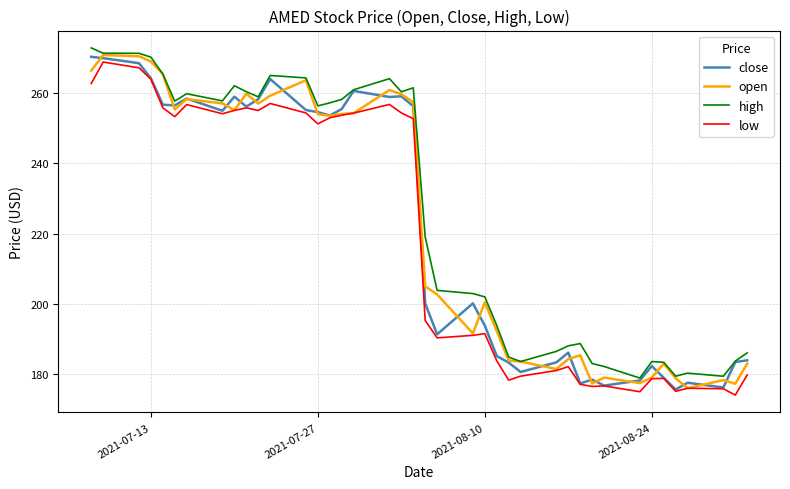

What is the highest value of the low series?

268.8